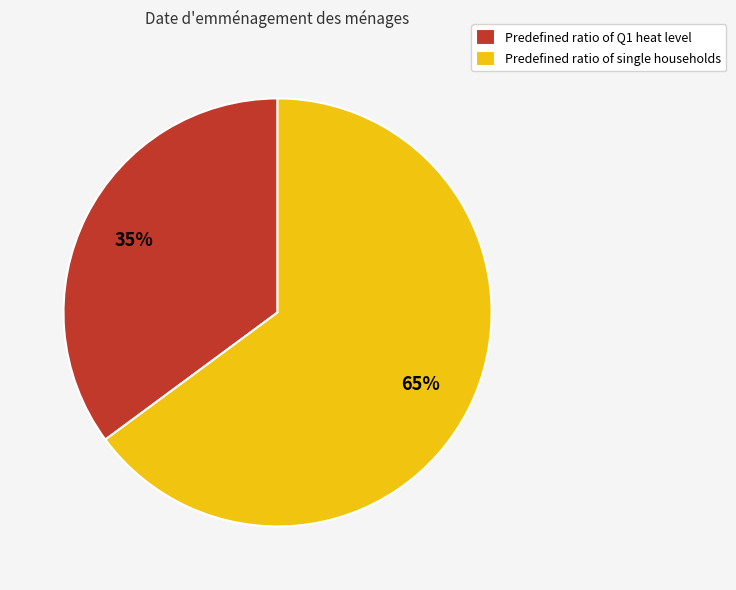

To the nearest percent, what portion does Predefined ratio of Q1 heat level represent?

35%